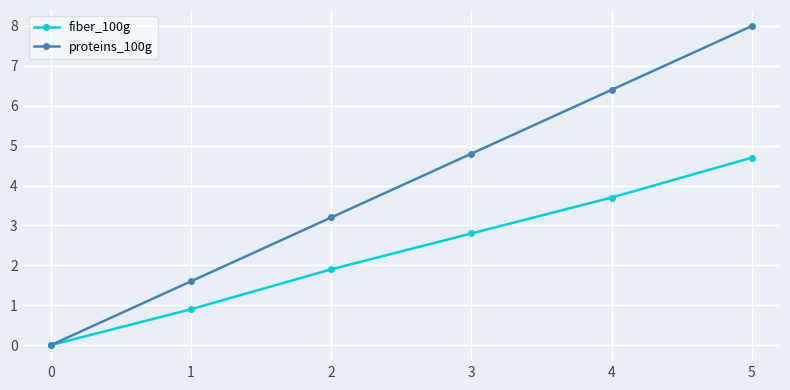

What is the value of the proteins_100g point at the 4th from the left?

4.8